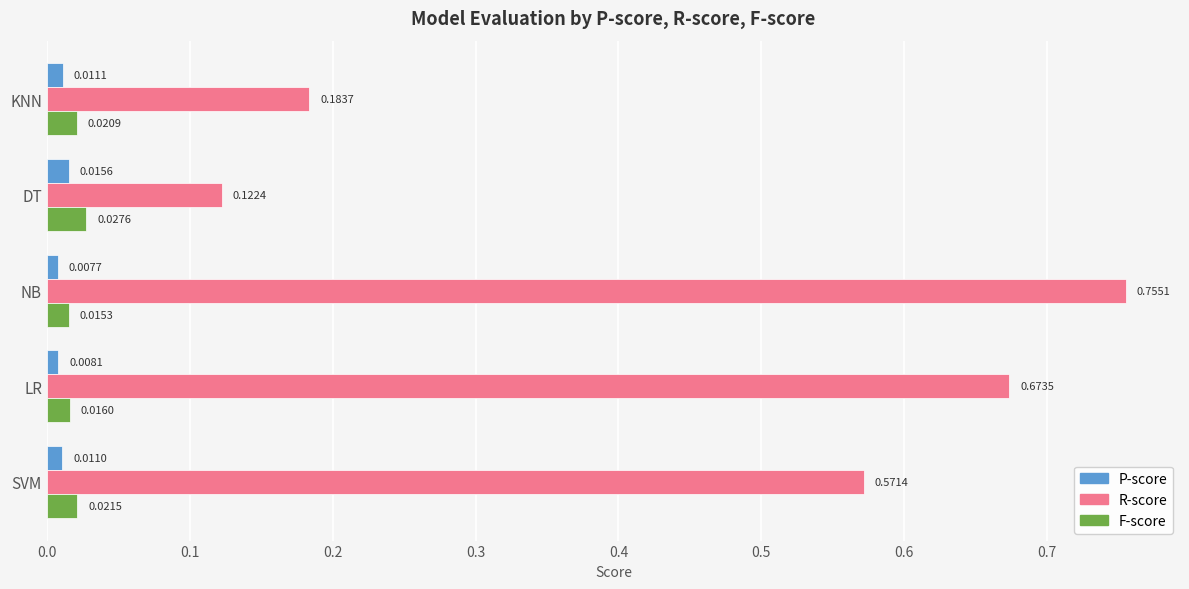

At LR, list the series in order from largest to smallest.

R-score, F-score, P-score